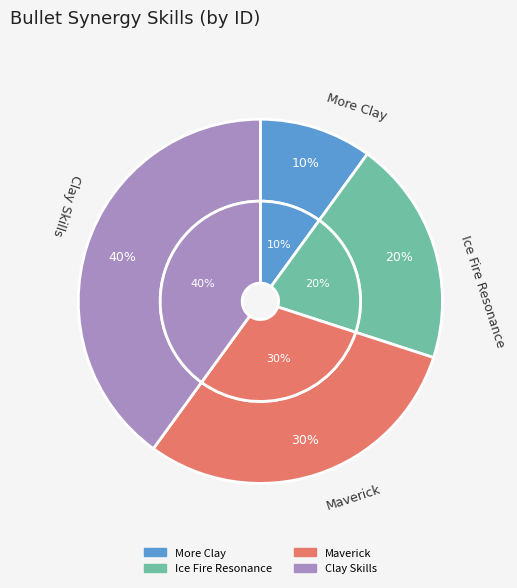

Between Maverick and More Clay, which is larger?

Maverick